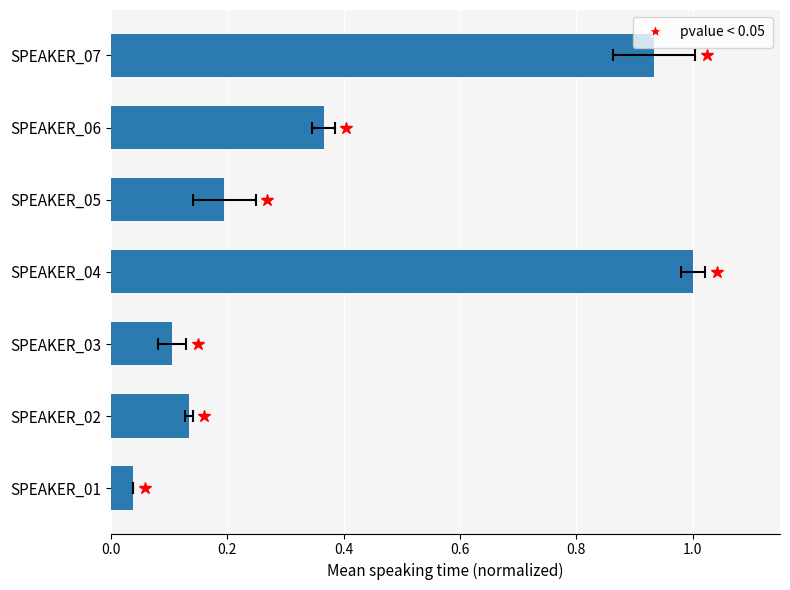

What is the difference between the maximum and minimum values?

1.0